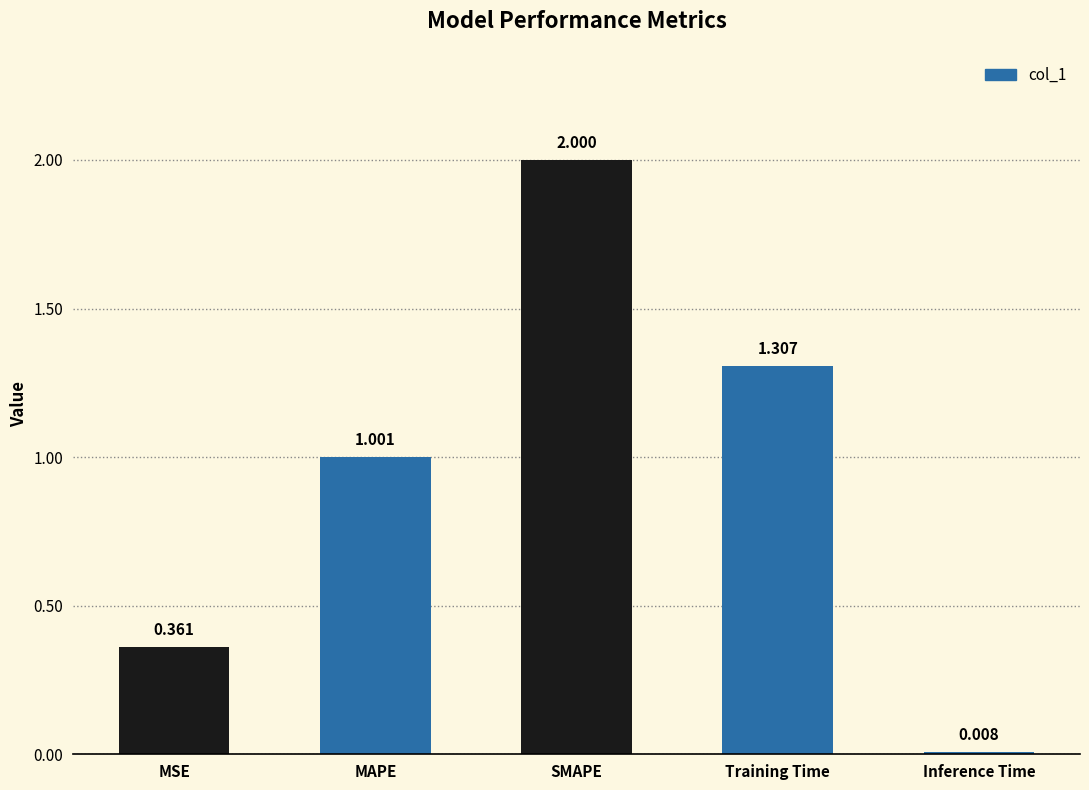

List the labels in order of value, smallest first.

Inference Time, MSE, MAPE, Training Time, SMAPE